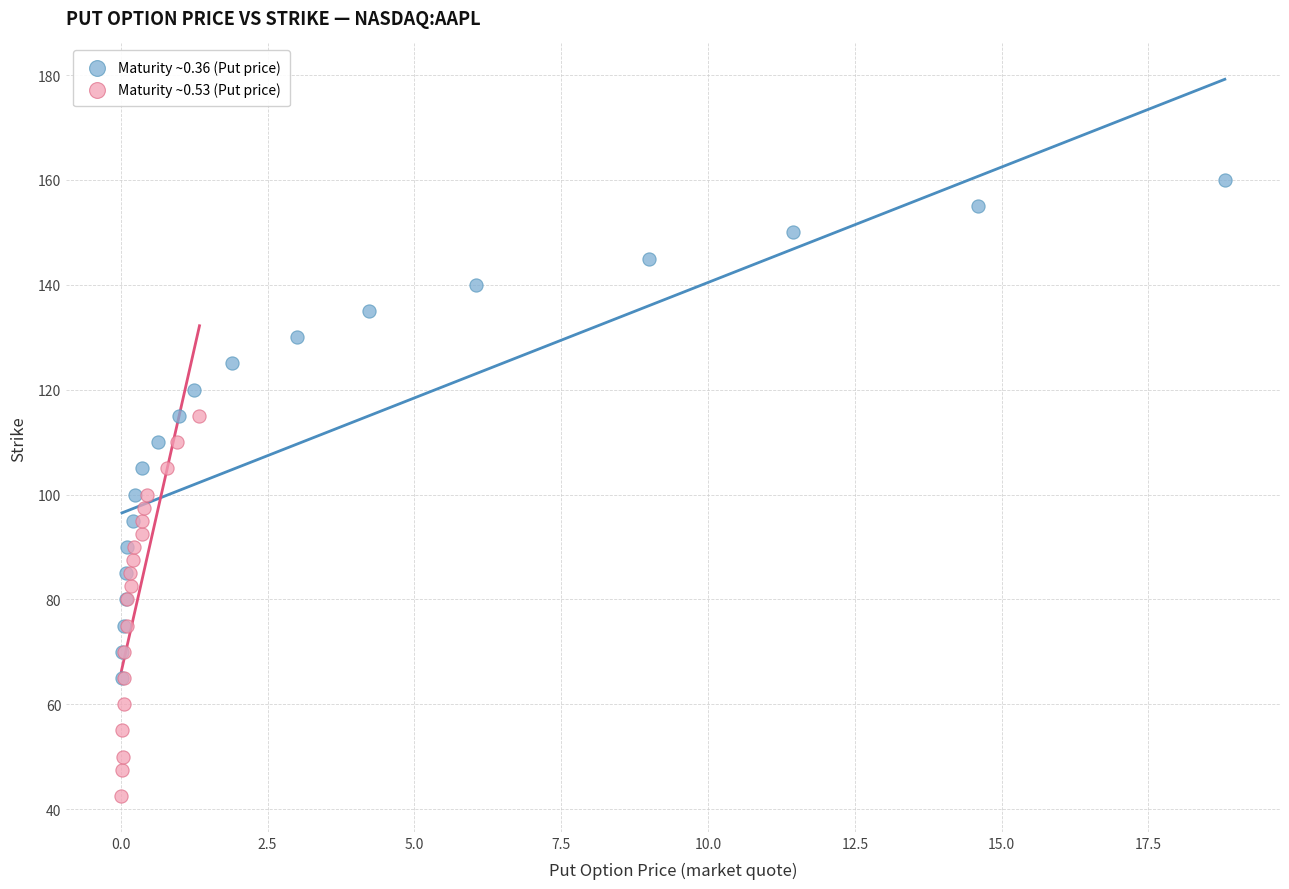

Which series contains the highest Y value?

Maturity ~0.36 (Put price)